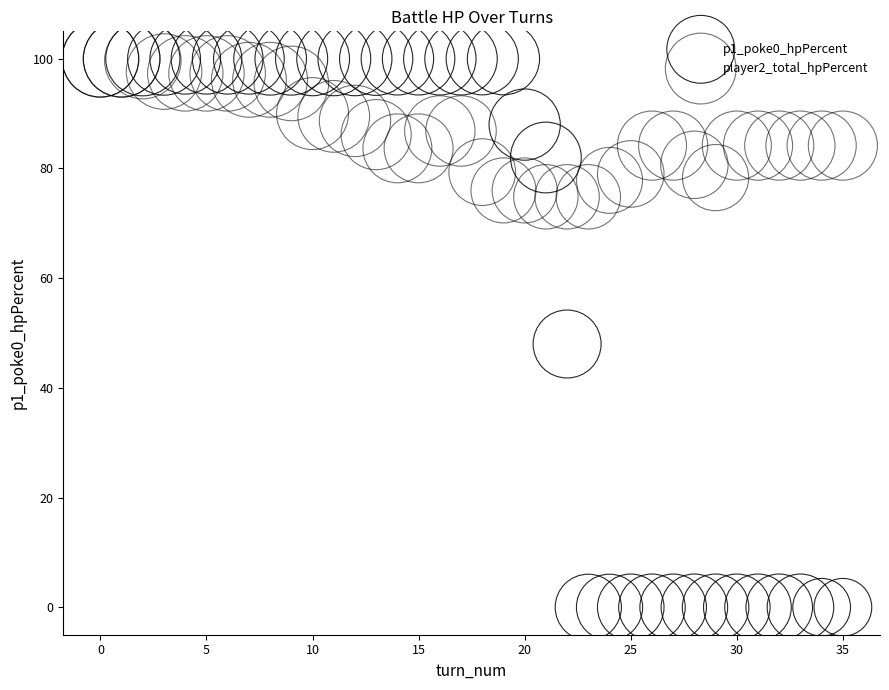

What are all the series names shown in the legend?

p1_poke0_hpPercent, player2_total_hpPercent